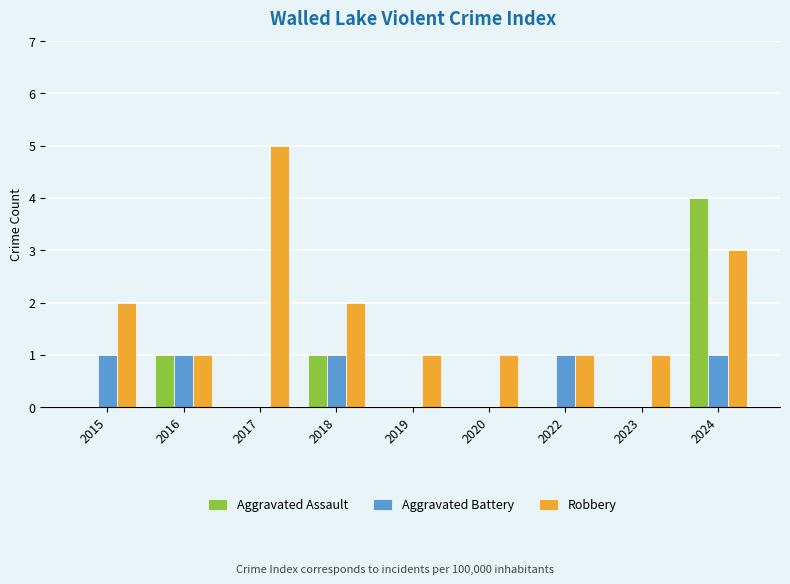

Reading left to right, what are all the values shown in this chart?

Aggravated Assault: 2015=0	2016=1	2017=0	2018=1	2019=0	2020=0	2022=0	2023=0	2024=4
Aggravated Battery: 2015=1	2016=1	2017=0	2018=1	2019=0	2020=0	2022=1	2023=0	2024=1
Robbery: 2015=2	2016=1	2017=5	2018=2	2019=1	2020=1	2022=1	2023=1	2024=3